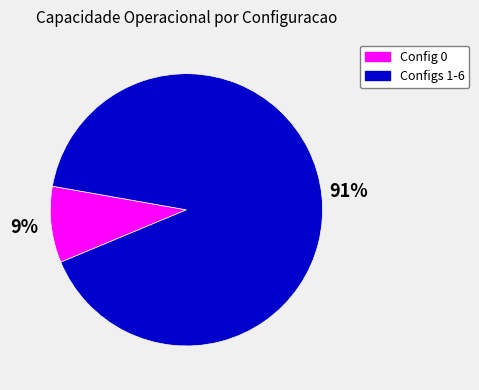

Which has a higher value, Configs 1-6 or Config 0?

Configs 1-6